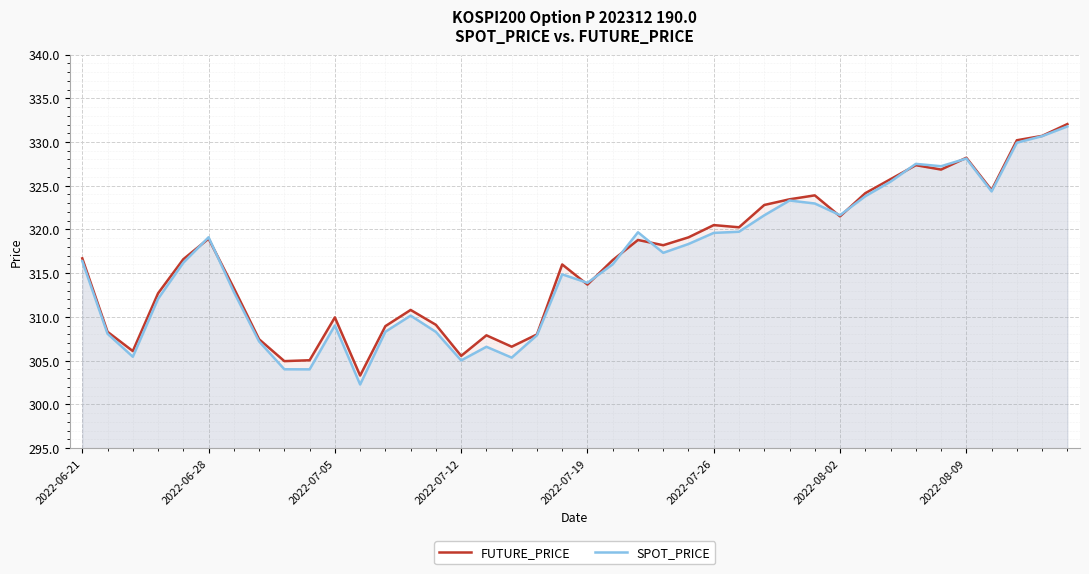

Which series has the largest range (max minus min)?

SPOT_PRICE